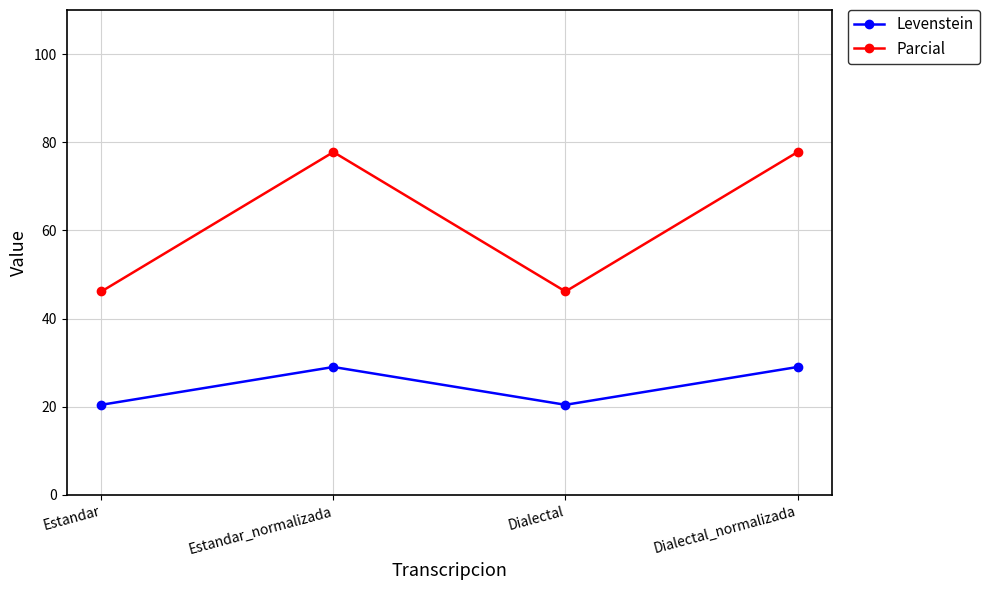

How many interior local valleys does the Levenstein series have?

1